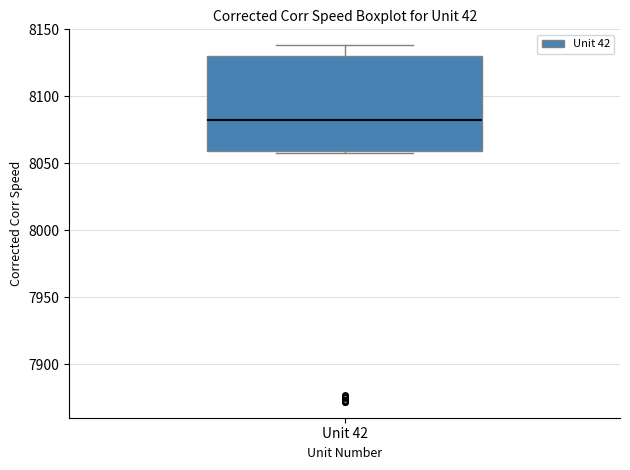

Transcribe this box plot: give where the median line is, the range the box spans, and where the two whiskers end, as read against the y-axis. The values are not printed on the chart, so give them approximately, as read against the axis.

median 8080, box 8060 to 8130, whiskers 8060 (just below the box's lower edge) to 8140